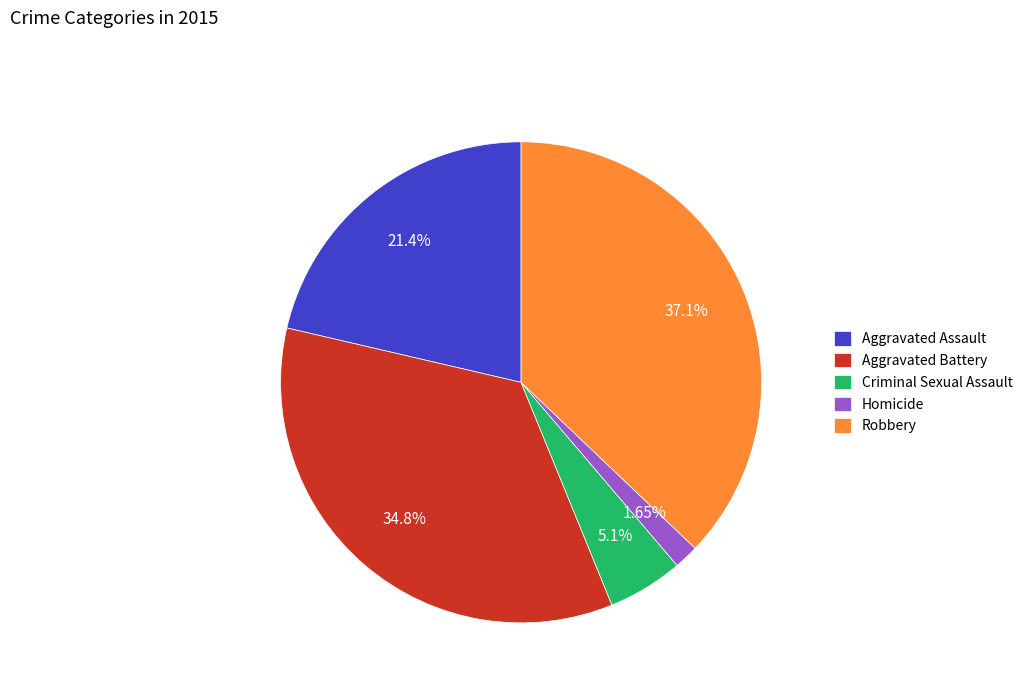

What is the ratio of the value at Aggravated Battery to the value at Aggravated Assault?

1.6